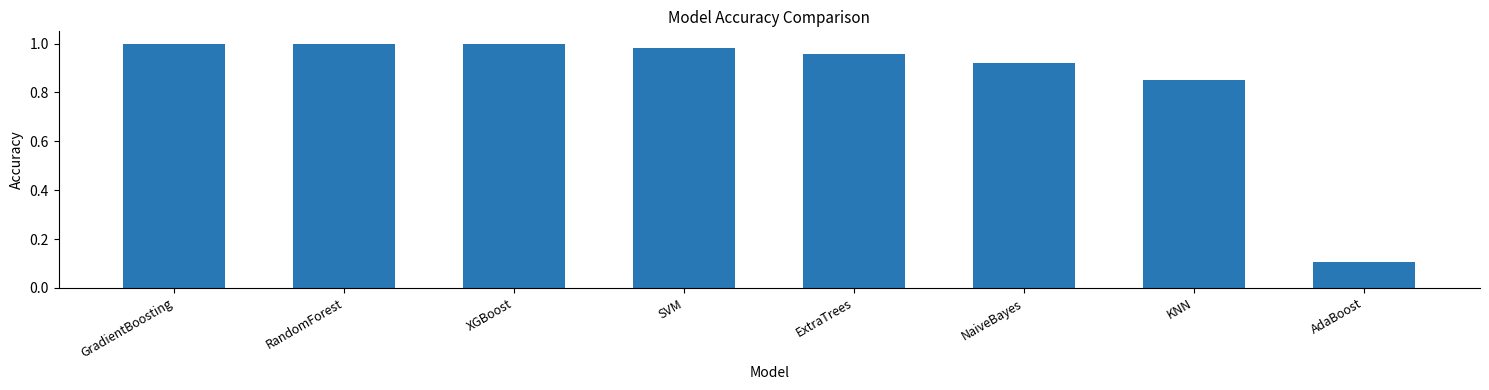

What is the sum of the values at KNN and ExtraTrees?

1.8